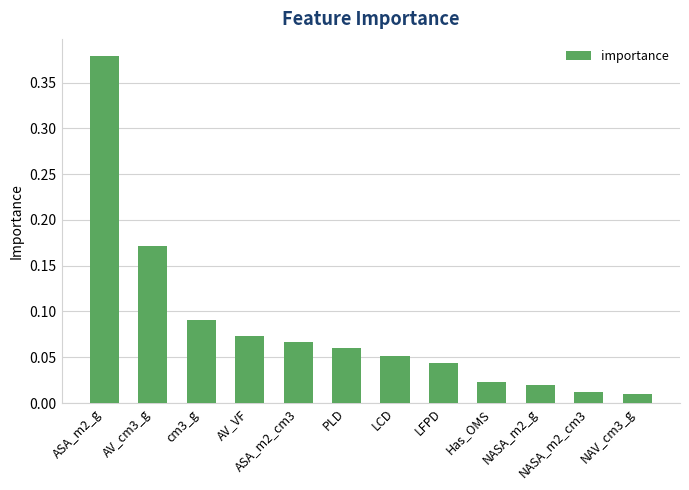

At which category does the chart reach its peak across all series?

ASA_m2_g